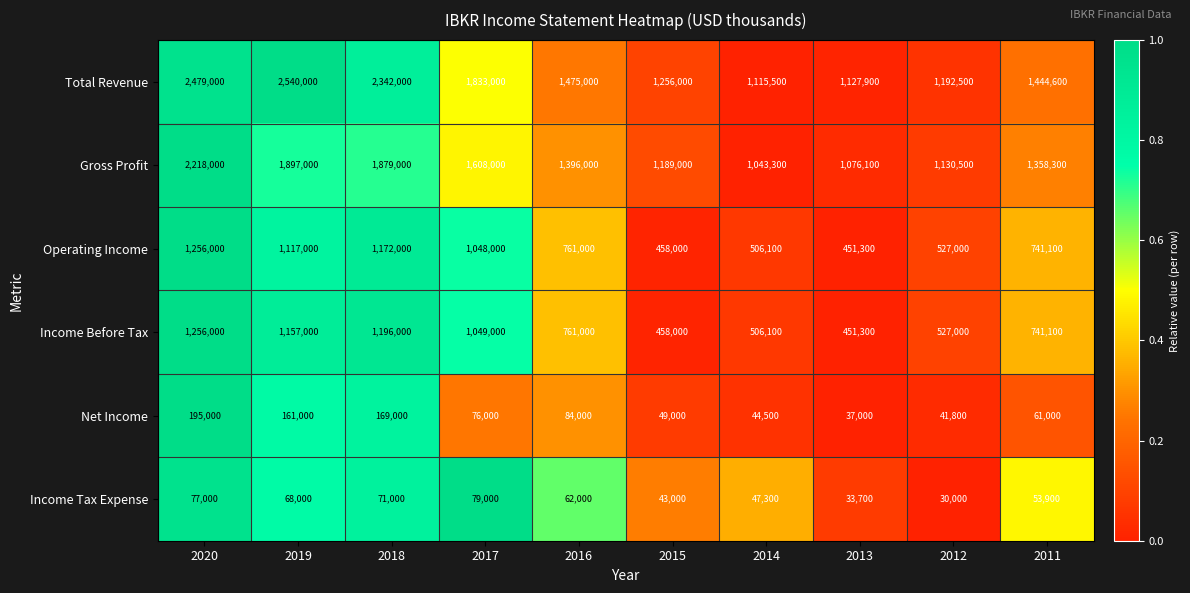

True or false: Operating Income has a value of 1363318 at 2016.

False